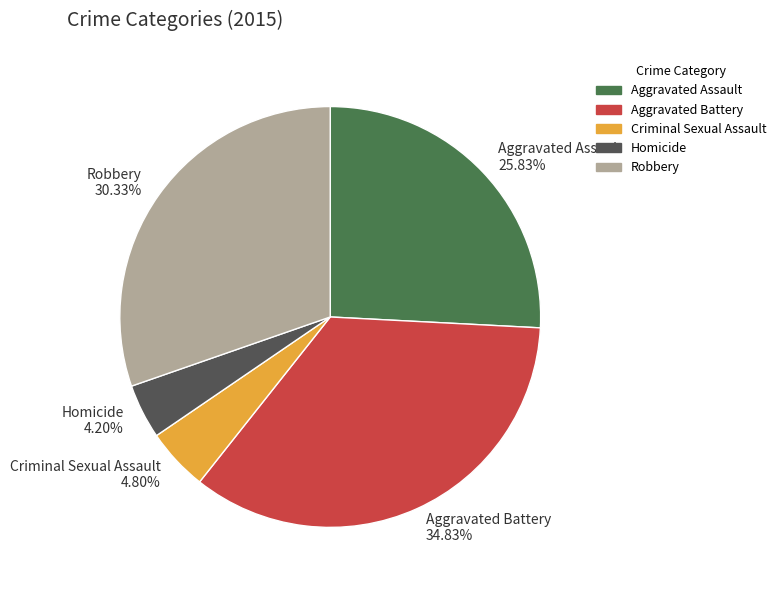

What percentage is NOT represented by Homicide?

95.8%